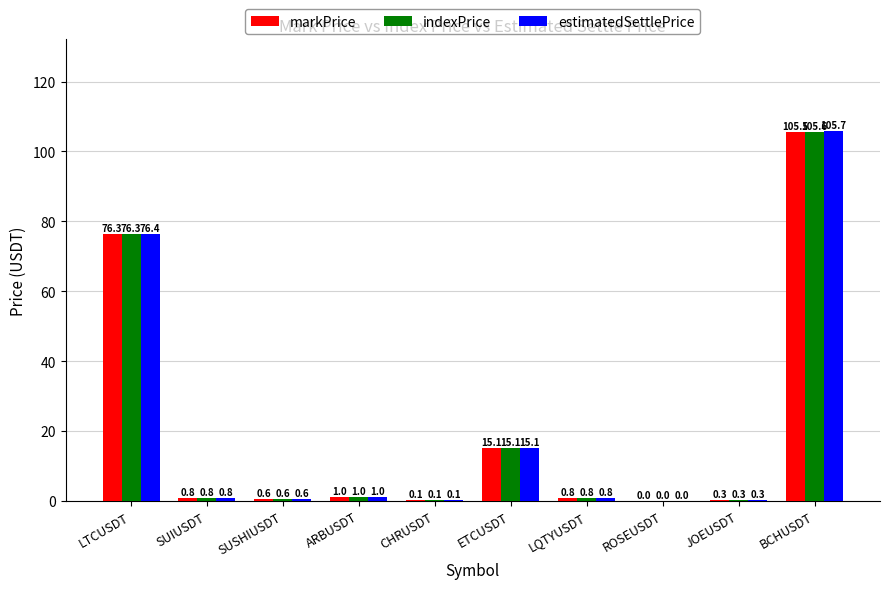

Which series has the largest total across all categories?

estimatedSettlePrice